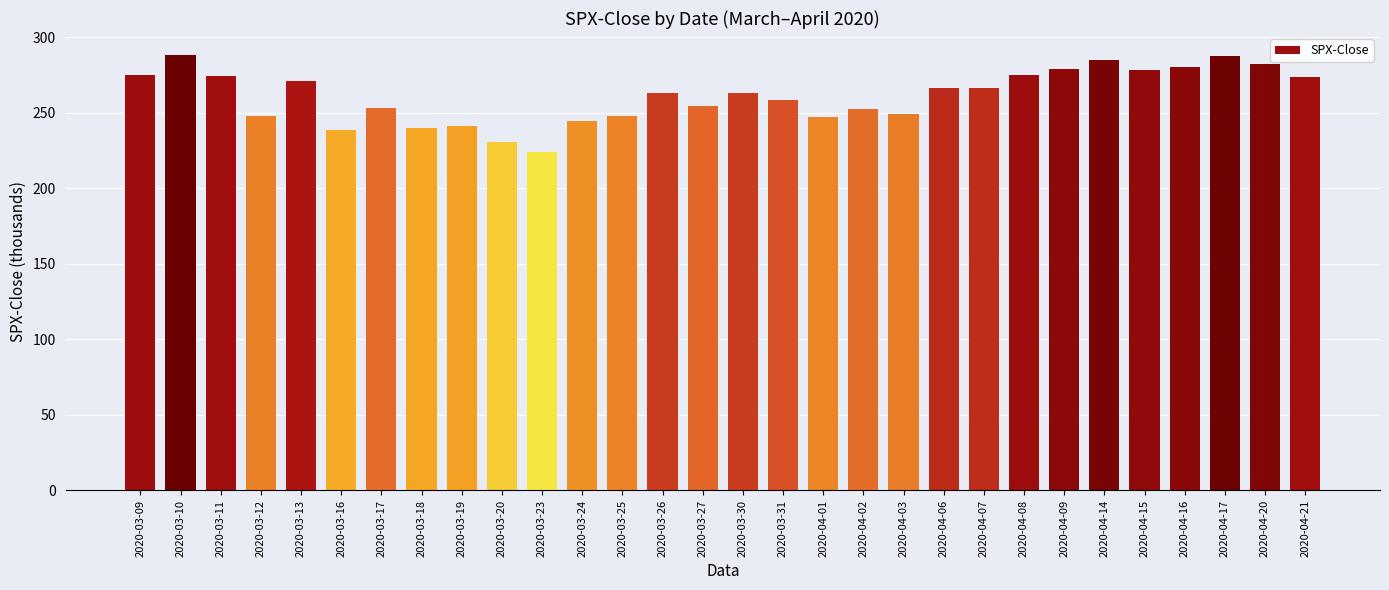

What is the difference between the maximum and minimum values?

64.5